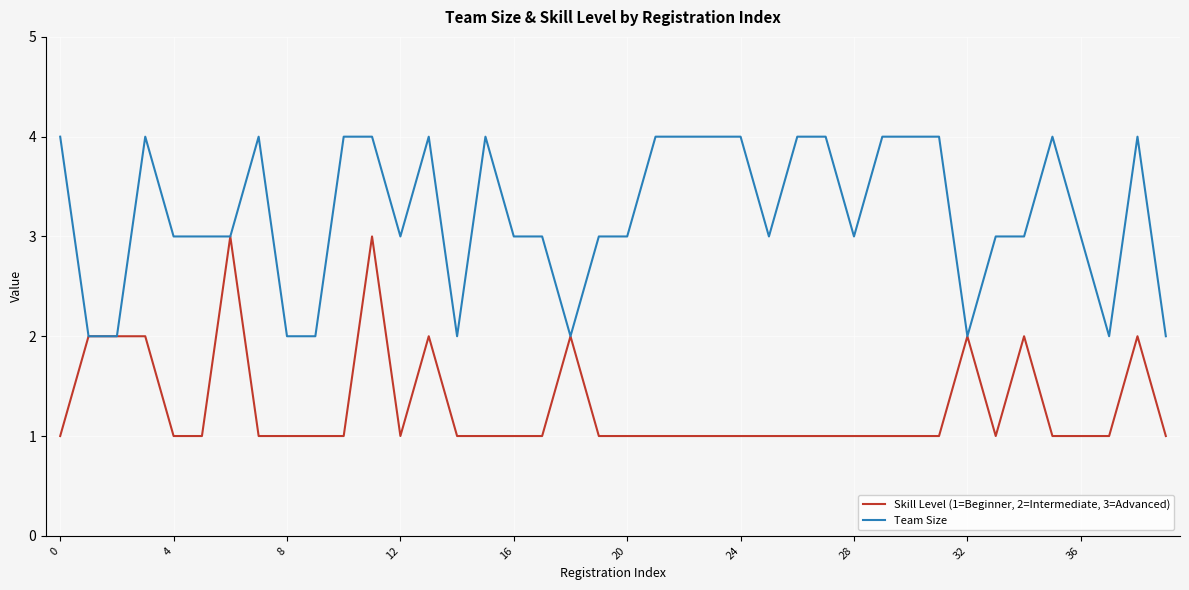

Rank the series by their average value, from highest to lowest.

Team Size, Skill Level (1=Beginner, 2=Intermediate, 3=Advanced)